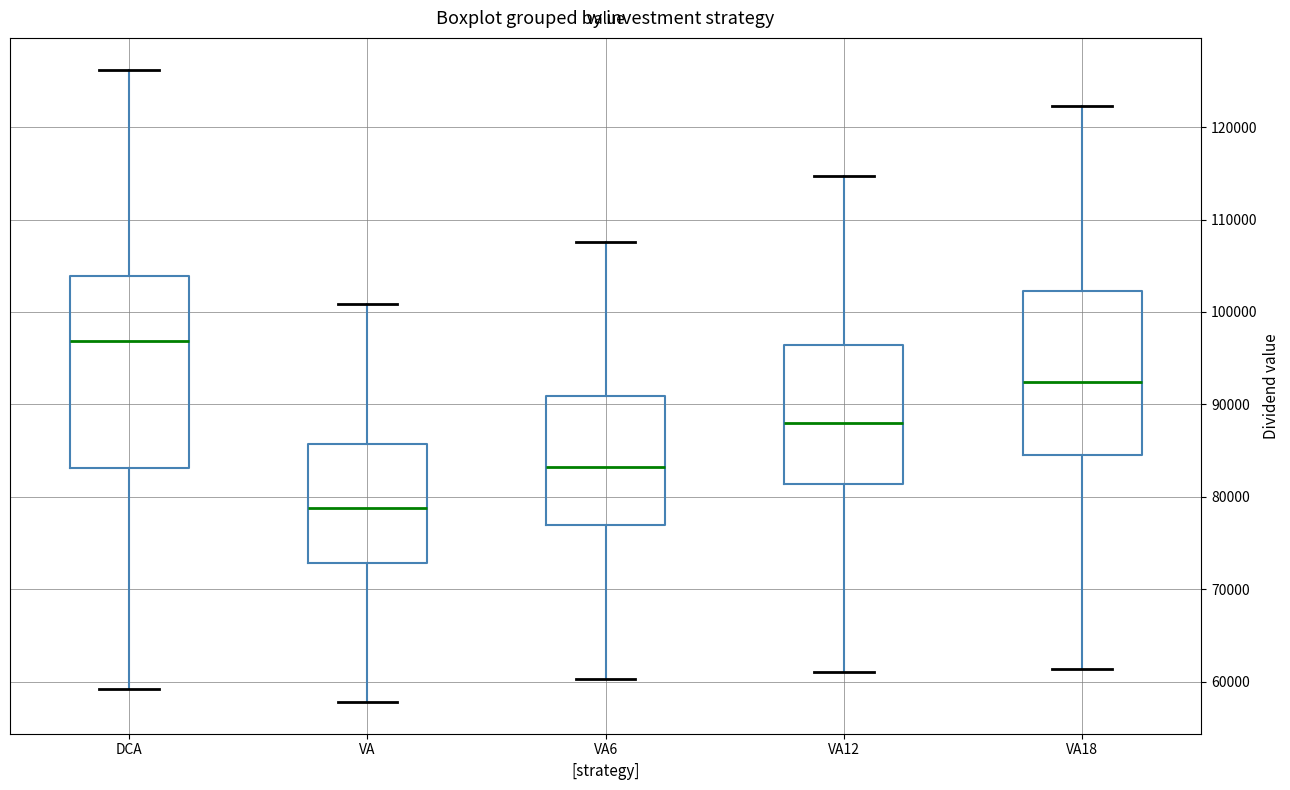

Reading left to right, read every box against the y-axis: the position of its median line, the range the box covers, and the ends of its whiskers. The values are not printed on the chart, so give them approximately, as read against the axis.

DCA: median 97000, box 83000 to 104000, whiskers 59000 to 126000
VA: median 79000, box 73000 to 86000, whiskers 58000 to 101000
VA6: median 83000, box 77000 to 91000, whiskers 60000 to 108000
VA12: median 88000, box 81000 to 96000, whiskers 61000 to 115000
VA18: median 92000, box 85000 to 102000, whiskers 61000 to 122000